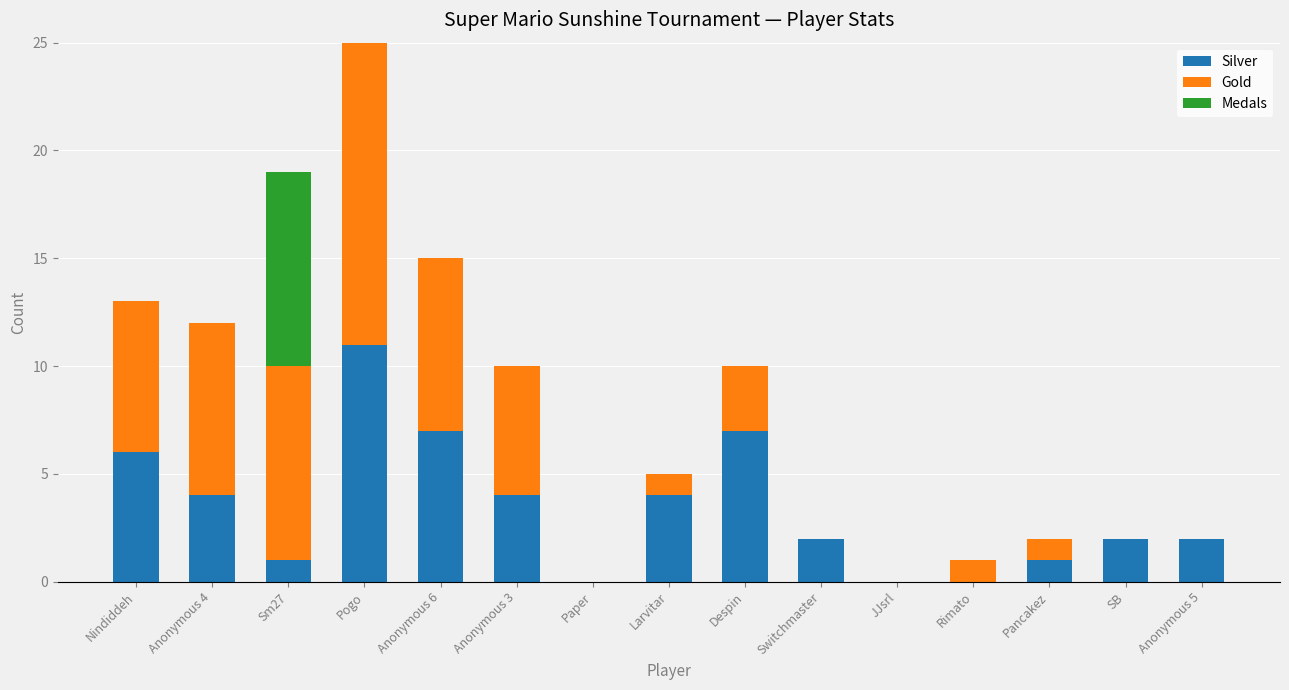

What is the total value across all series at Larvitar?

5